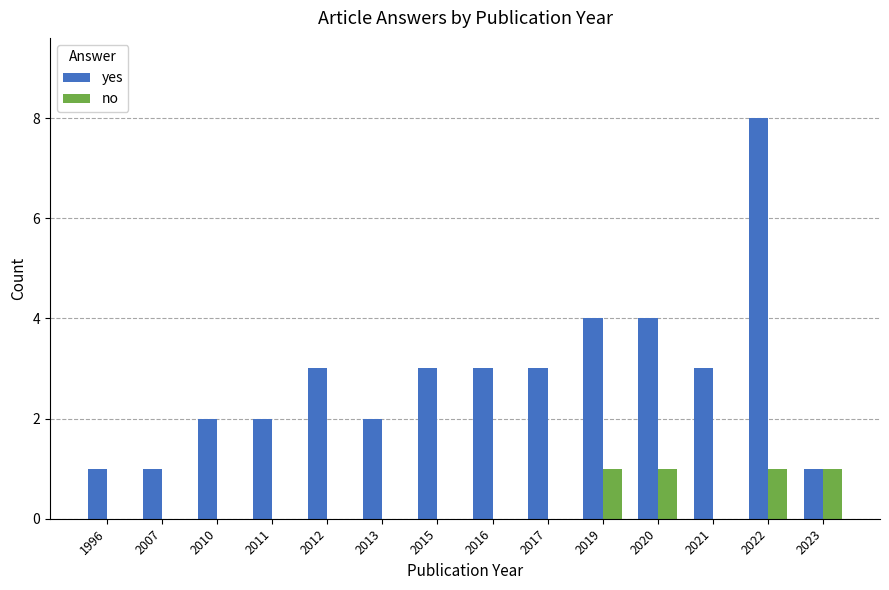

Read the yes value at 2015.

3